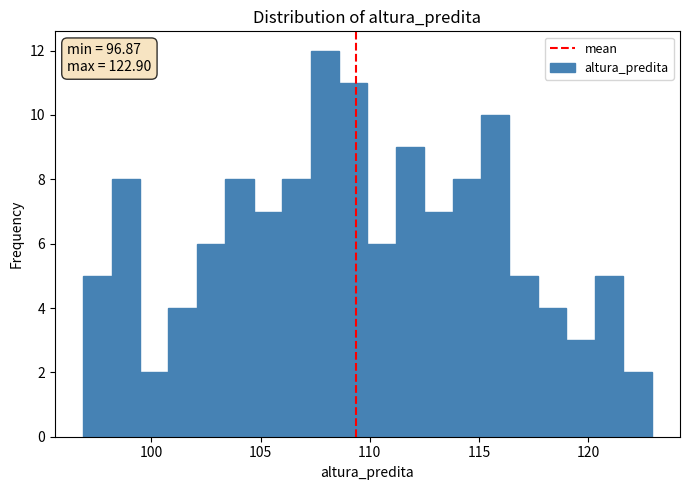

Around what value on the x-axis is the tallest bar? Give the approximate position of its centre, as read against the axis.

108.0